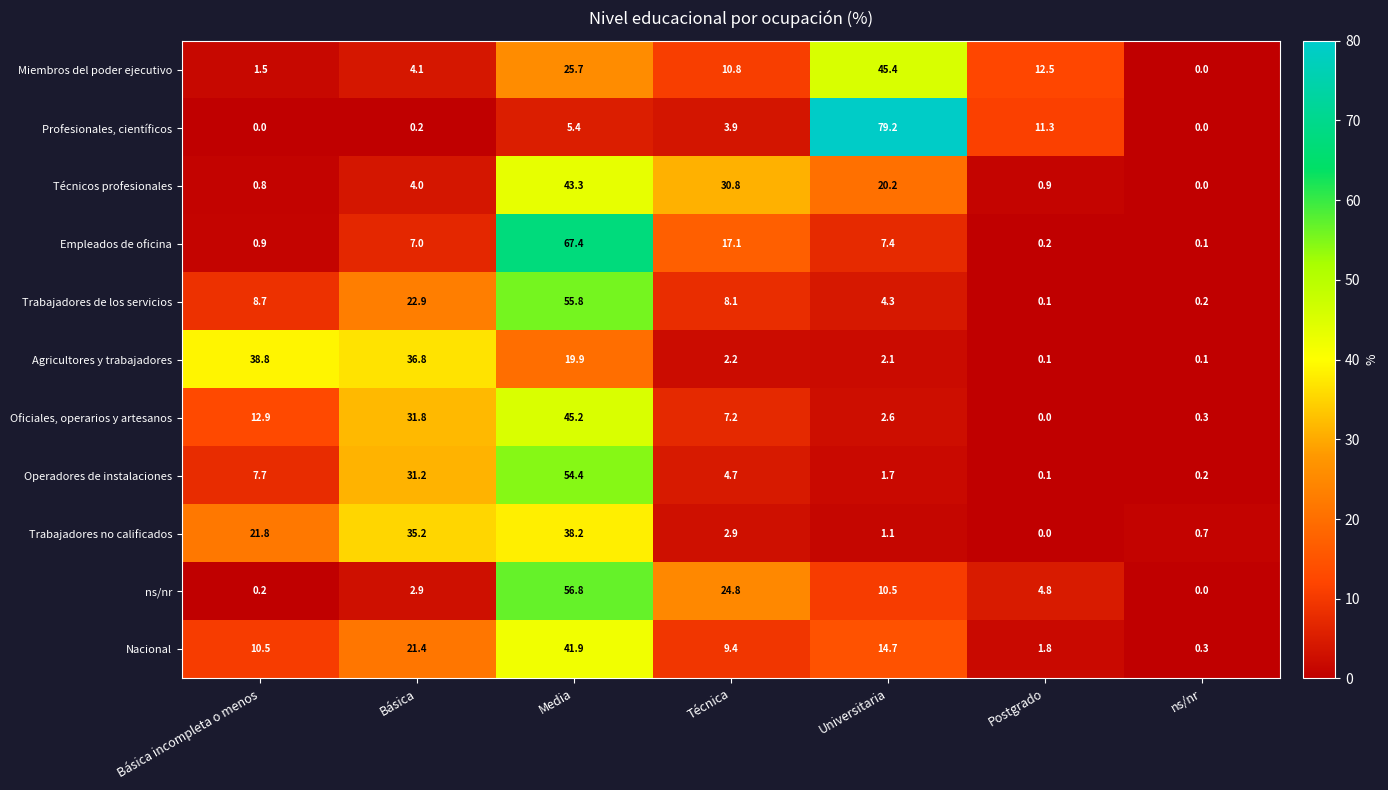

At how many categories does at least one series exceed 41?

2